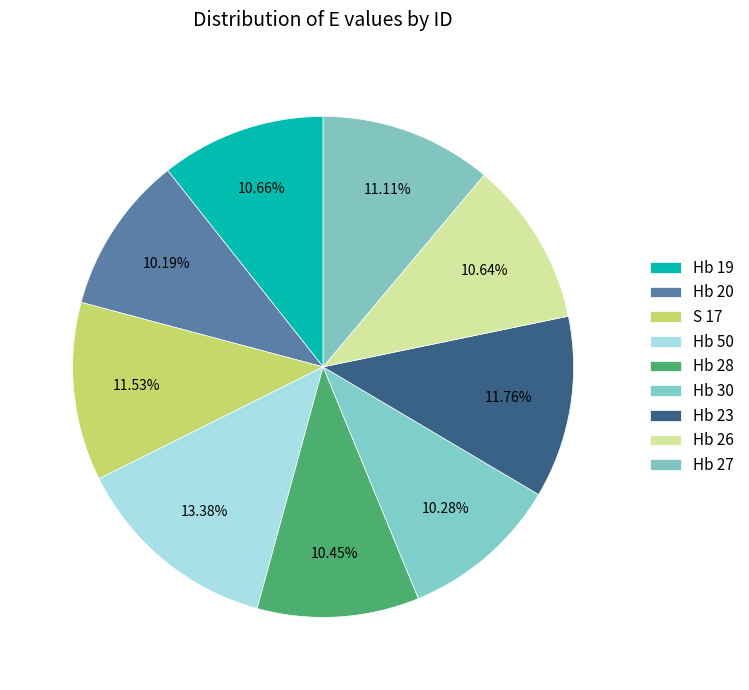

To the nearest percent, what portion does Hb 23 represent?

12%